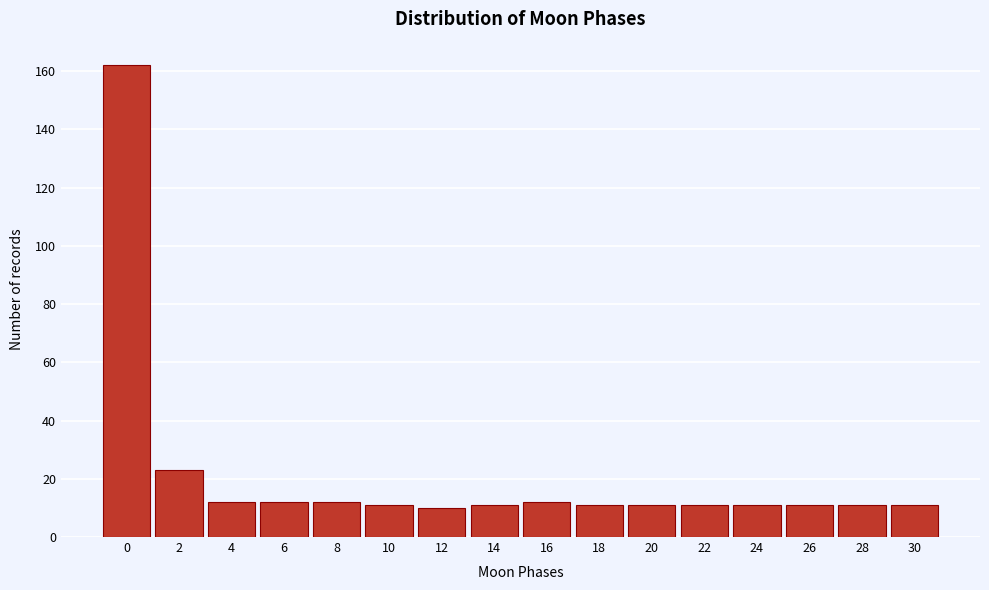

Reading right to left, extract all data points from this chart.

11	11	11	11	11	11	11	12	11	10	11	12	12	12	23	162